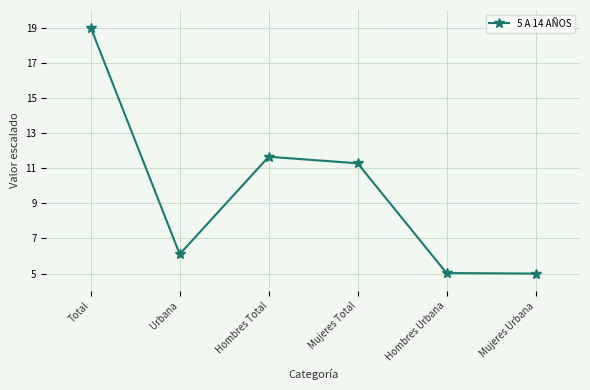

How many interior local peaks (higher than both neighbors) does the data have?

1